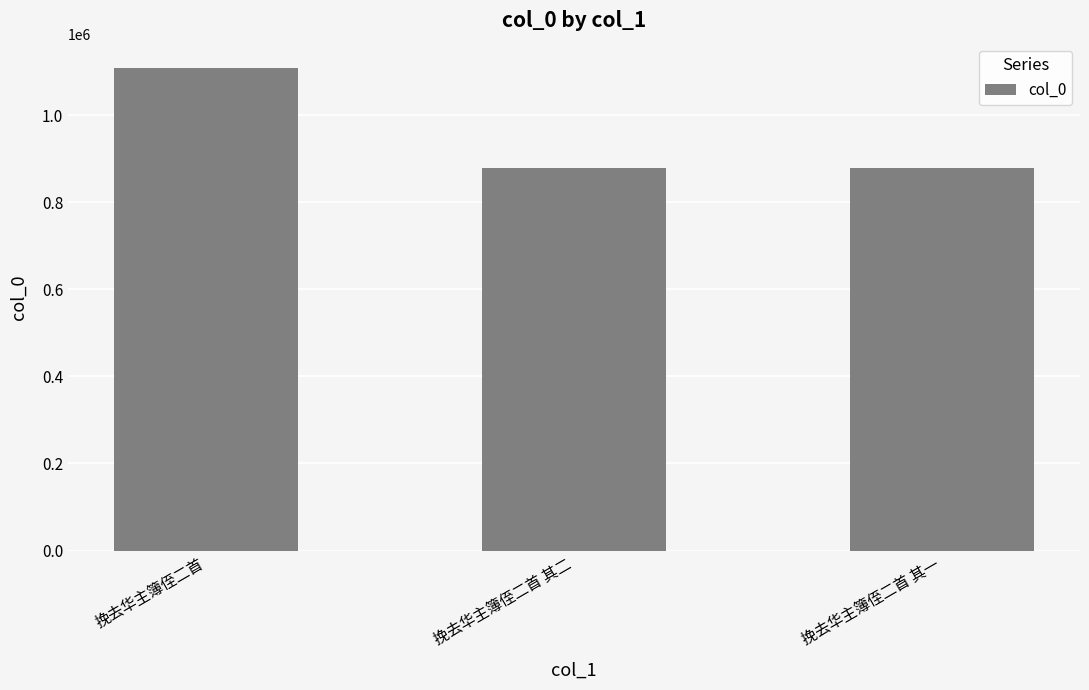

What is the sum of the values at 挽去华主簿侄二首 其一 and 挽去华主簿侄二首?

1985897